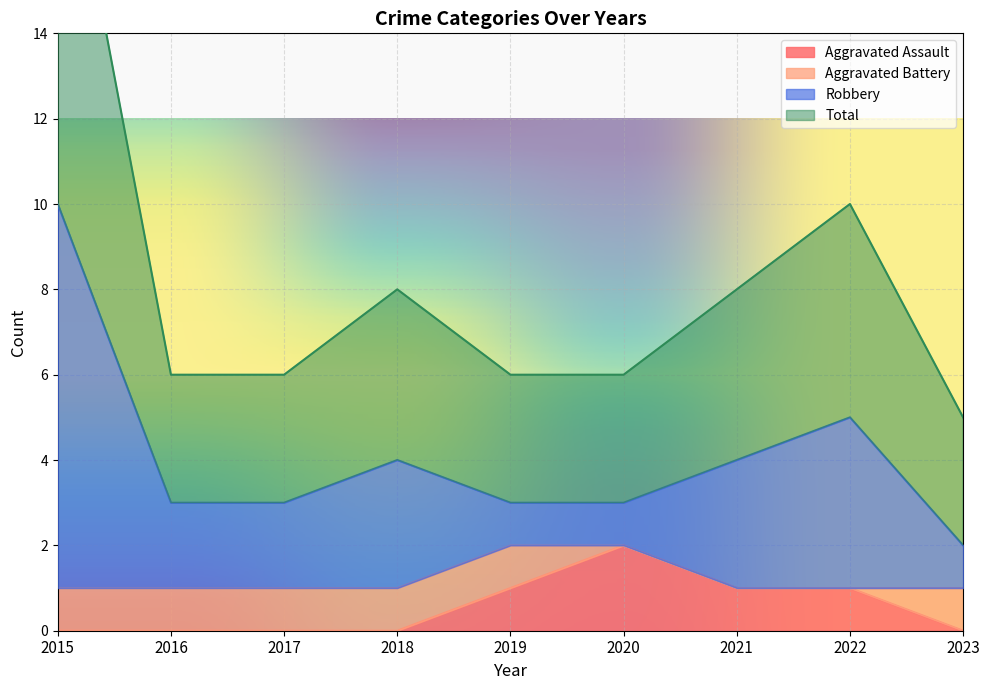

True or false: Aggravated Assault has a value of 1 at 2017.

False